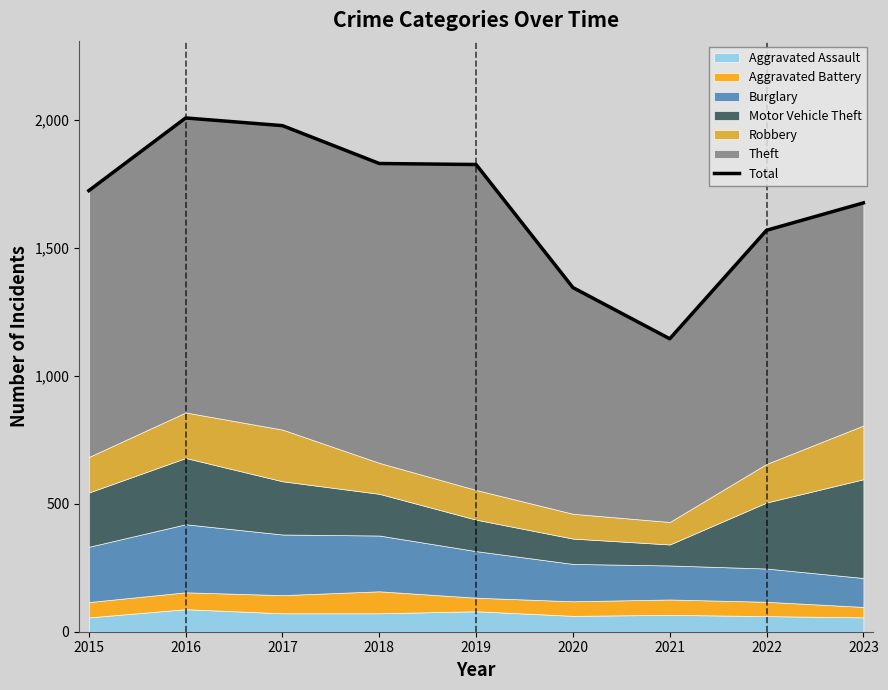

True or false: the data has more than 0 interior local peaks.

True